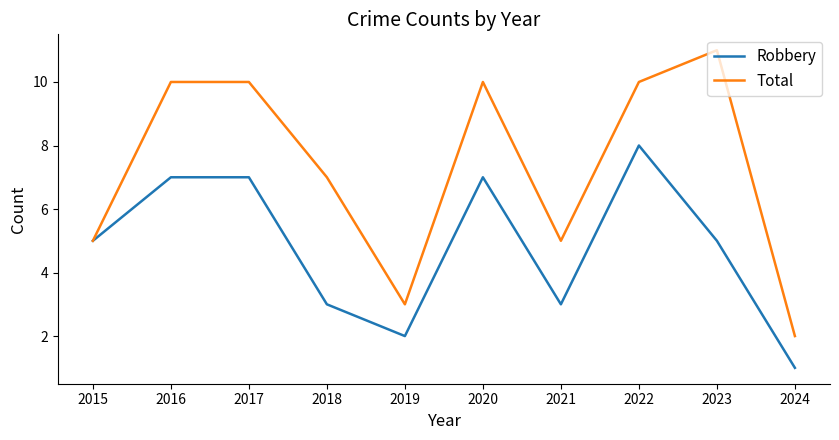

List the series in order of their peak value, highest first.

Total, Robbery